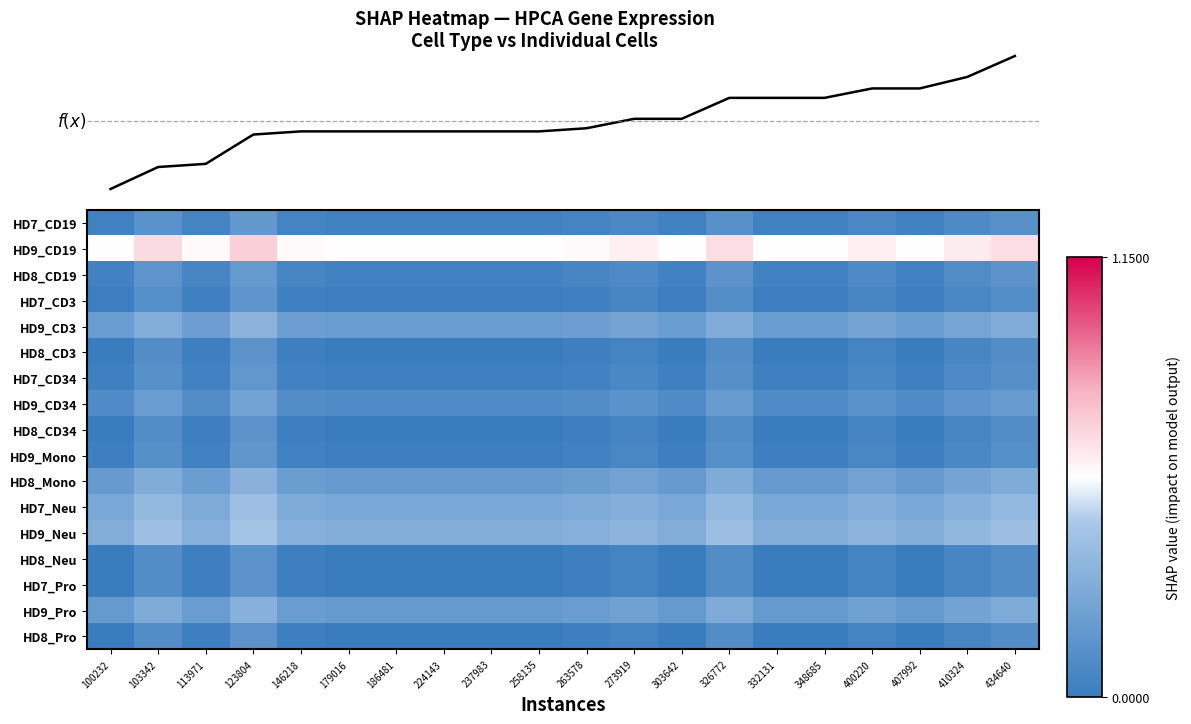

Which has a higher value, 332131 or 273919?

273919